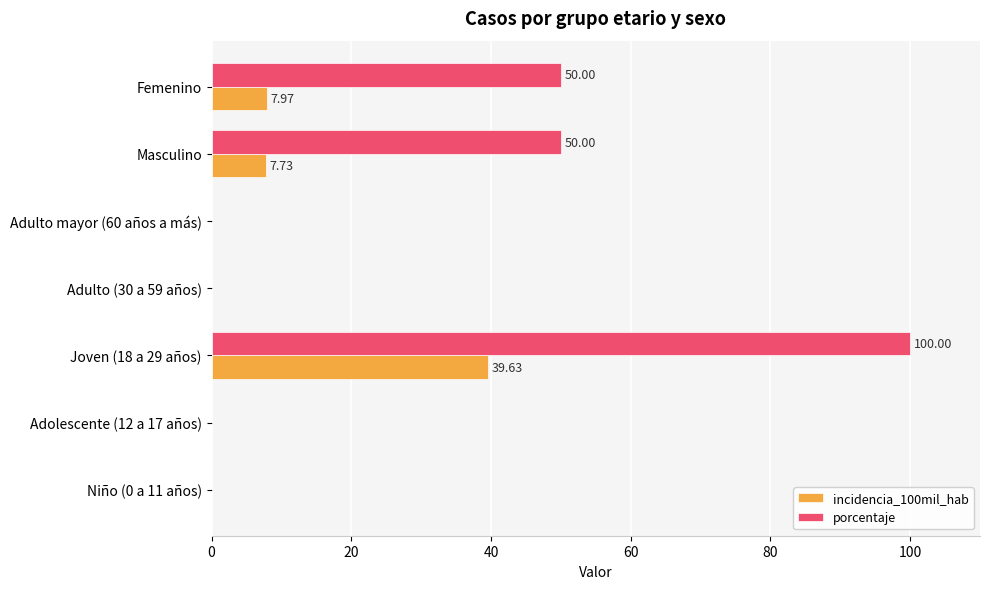

Between Niño (0 a 11 años) and Femenino, which series saw the biggest shift?

porcentaje